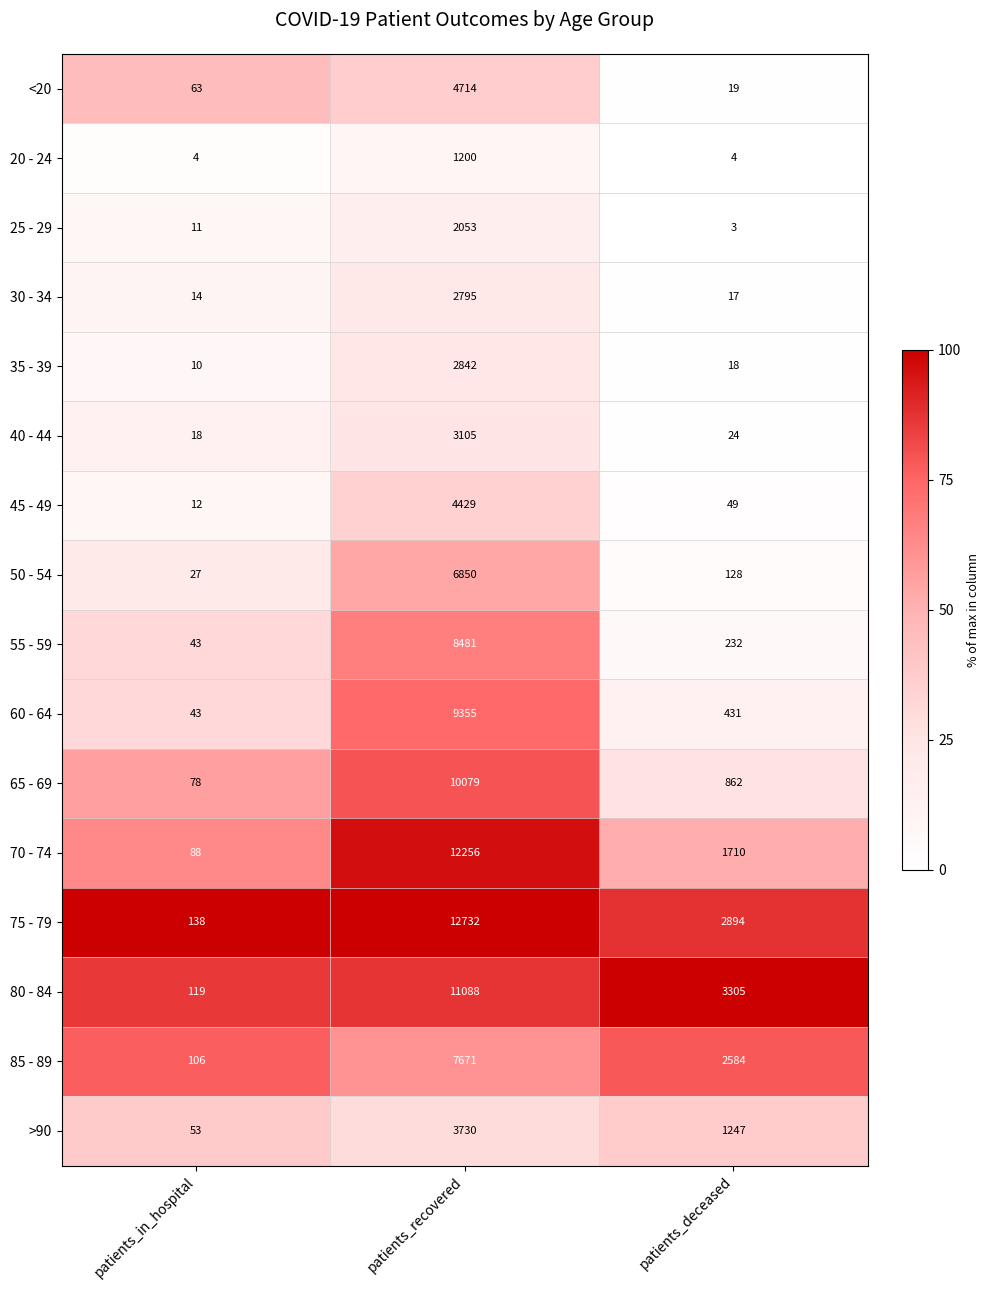

What is the difference between the highest and lowest values at patients_in_hospital?

134